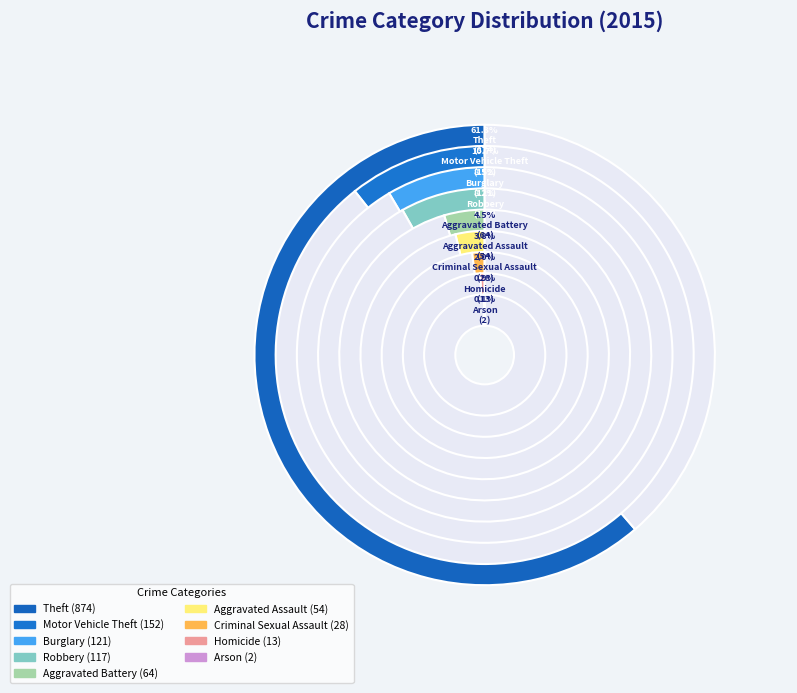

Which category has the biggest portion of the pie?

Theft